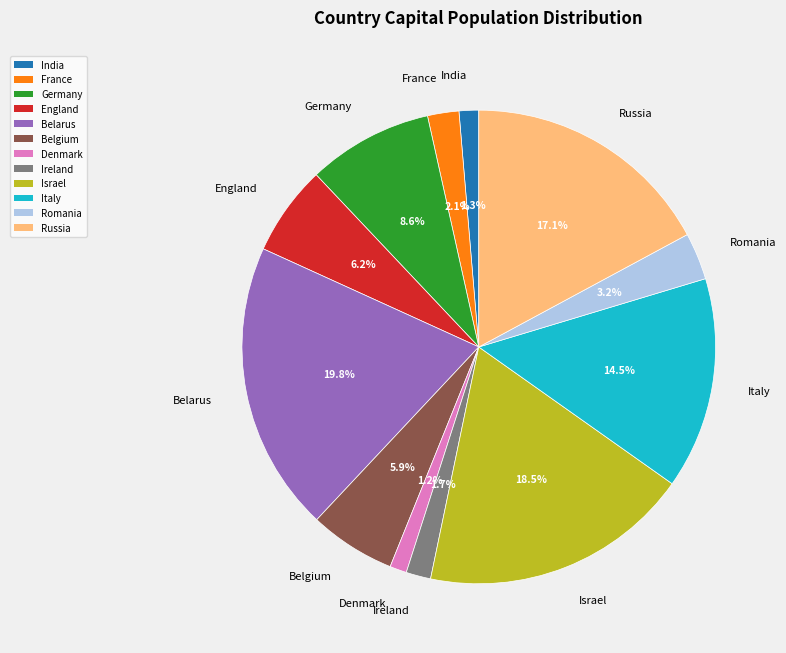

What portion of the pie excludes Romania?

96.8%